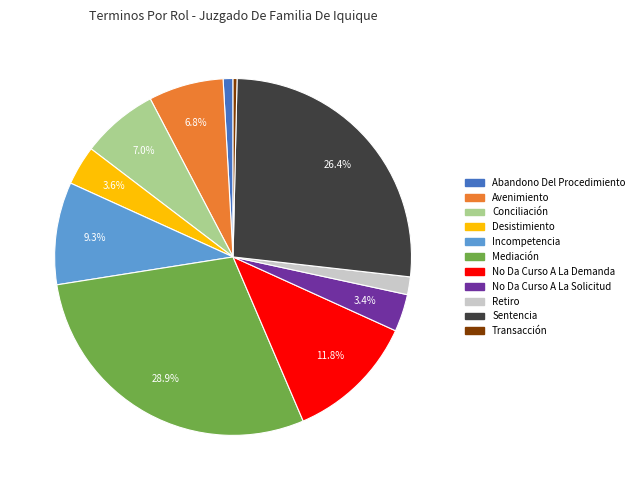

Do Mediación and Avenimiento together represent more than half of the pie?

No